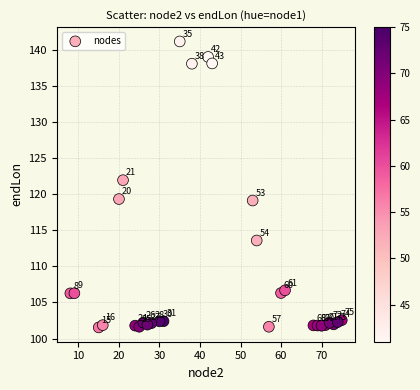

What Y value in the scatter plot is closest to 121?

122.0